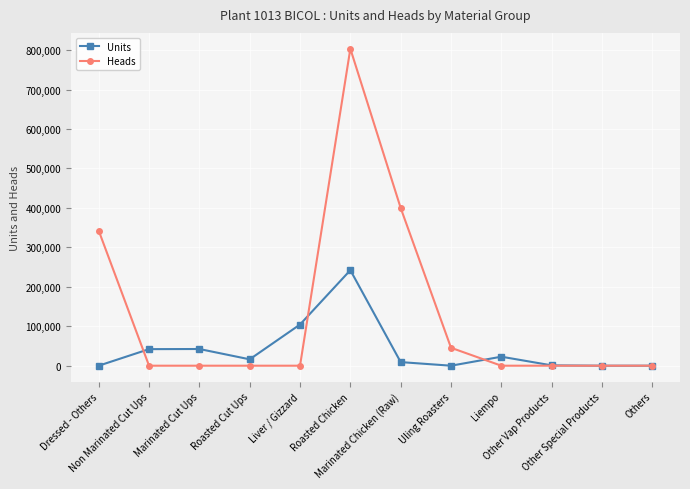

True or false: Units has a value of 104408.2 at Liver / Gizzard.

True